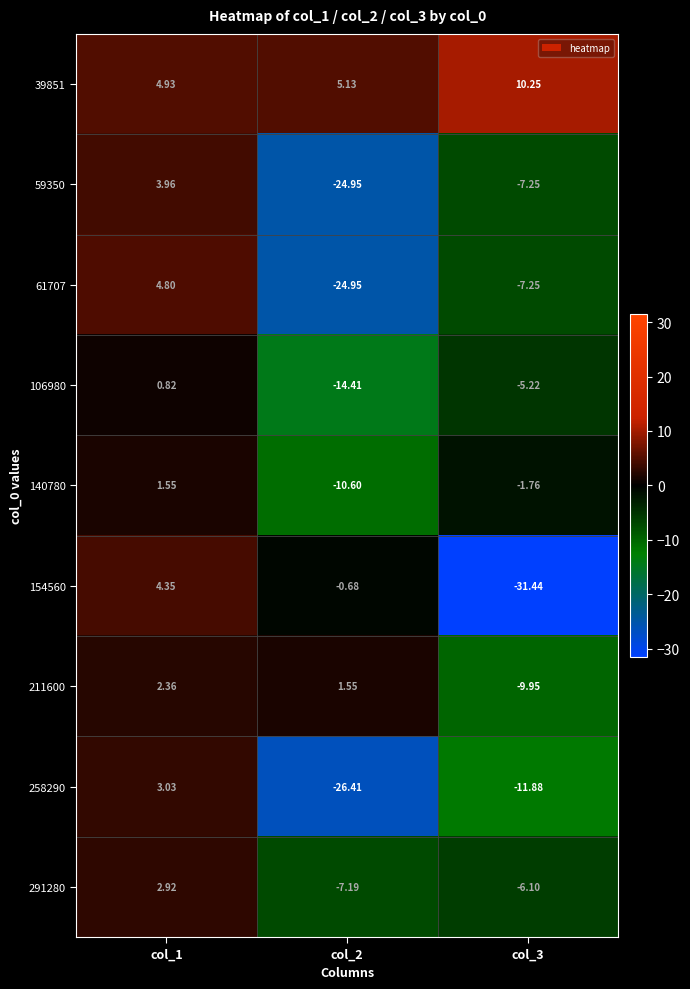

How many values in the 258290 series are below -11?

2